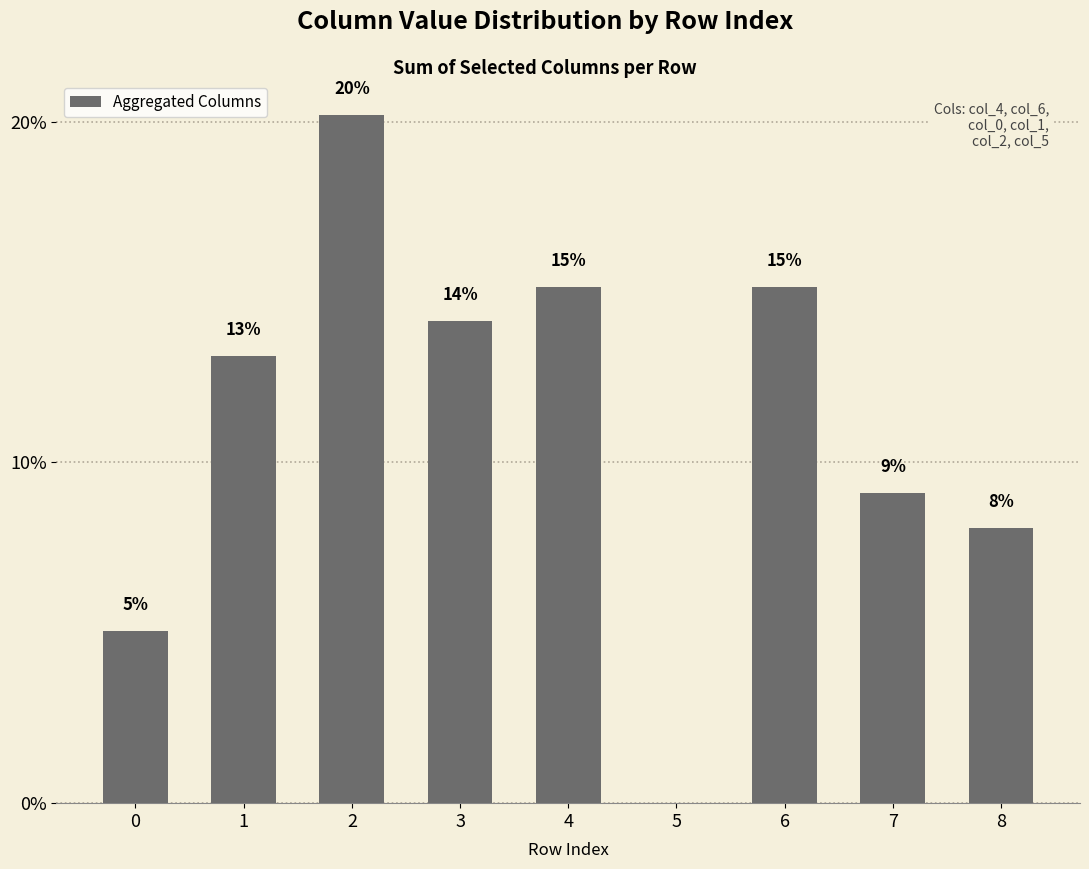

Are the bars horizontal?

No